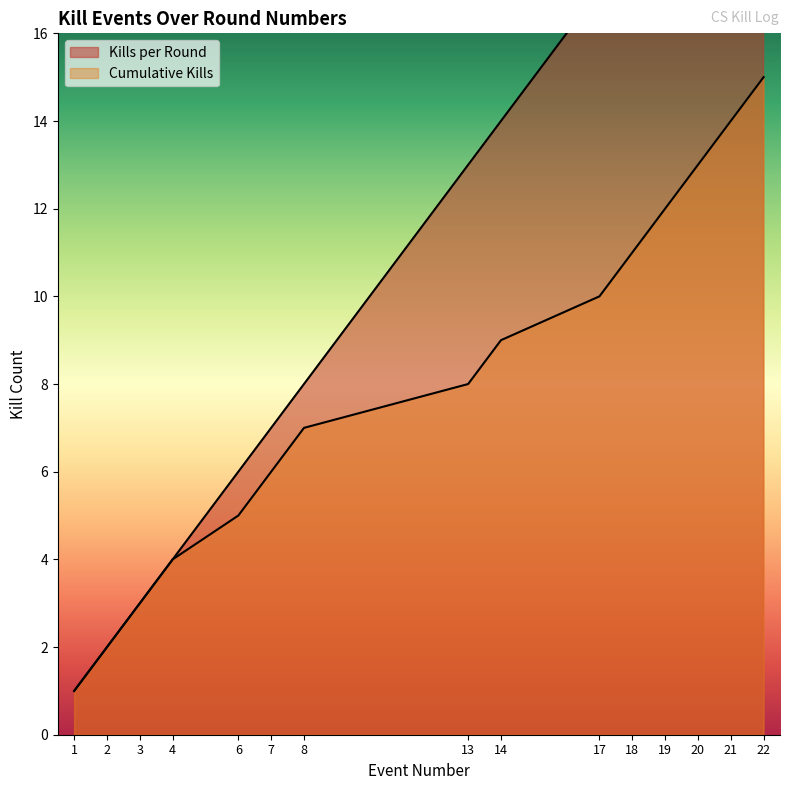

List the labels in order of Cumulative Kills value, smallest first.

1, 2, 3, 4, 6, 7, 8, 13, 14, 17, 18, 19, 20, 21, 22